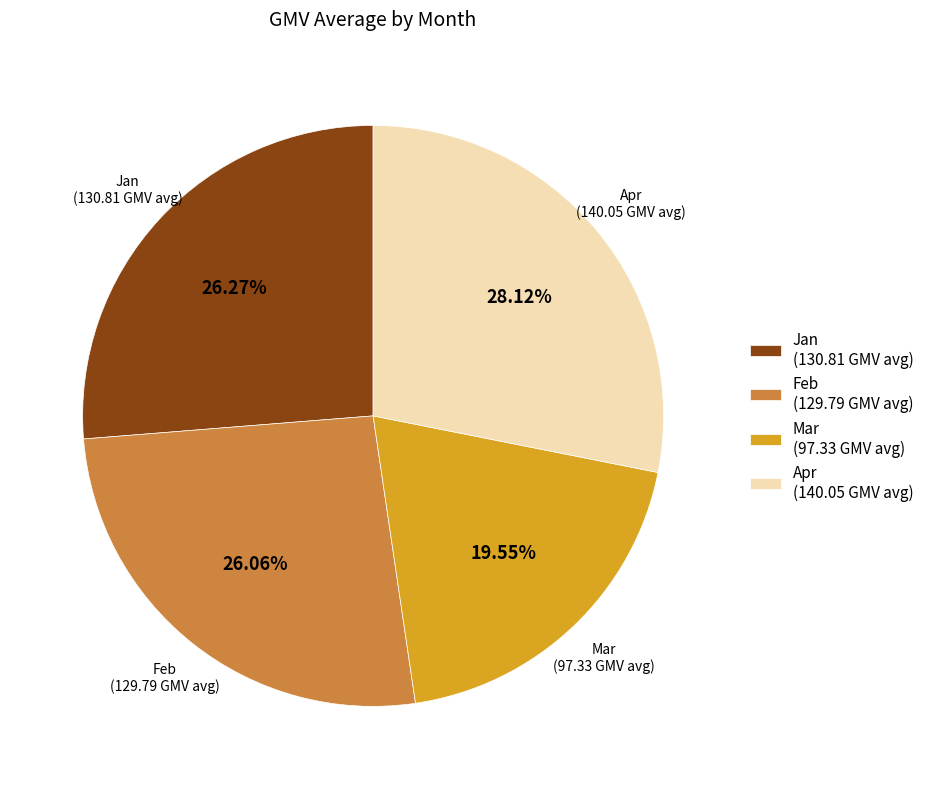

What is the largest slice in the pie chart?

Apr (140.05 GMV avg)